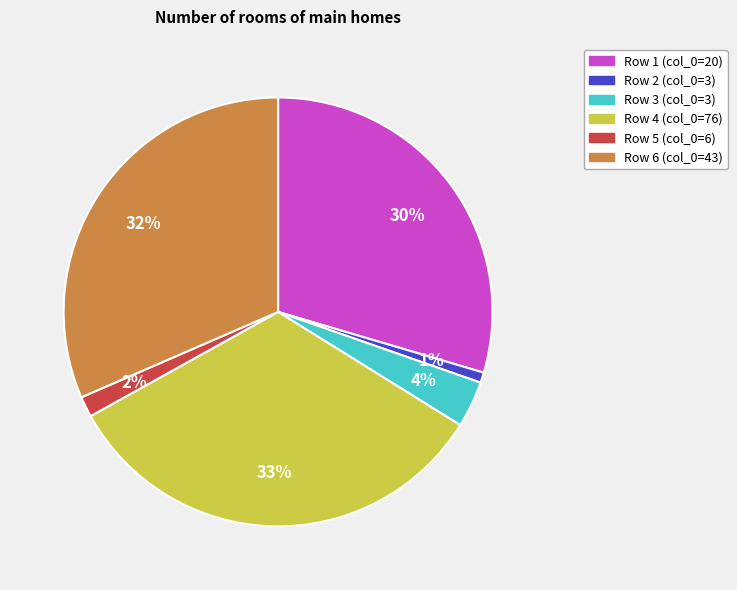

Is there any slice that represents more than half of the pie?

No